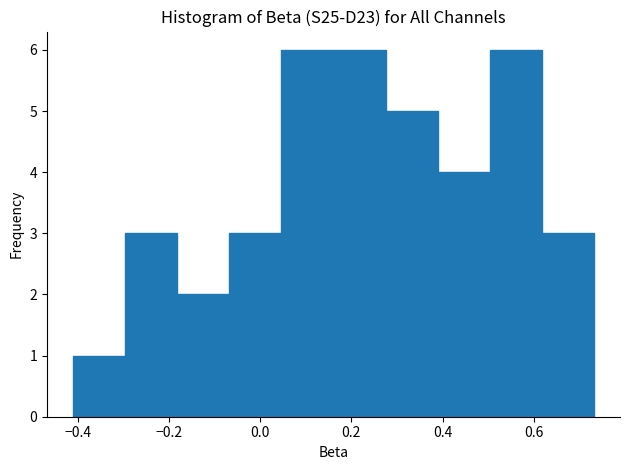

How tall is the bar that spans 0.28 to 0.38 on the x-axis? Neither the bar edges nor the heights are printed on the chart, so give them approximately, as read against the axes.

5